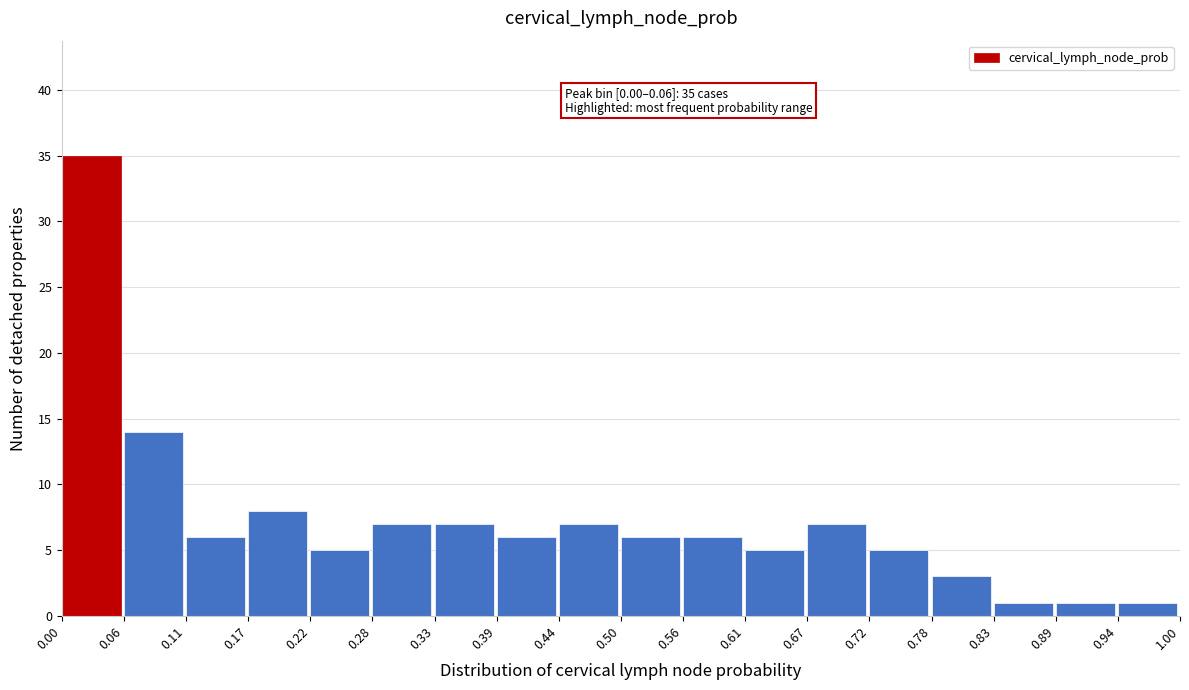

Which range on the x-axis has the tallest bar?

0.00 to 0.06